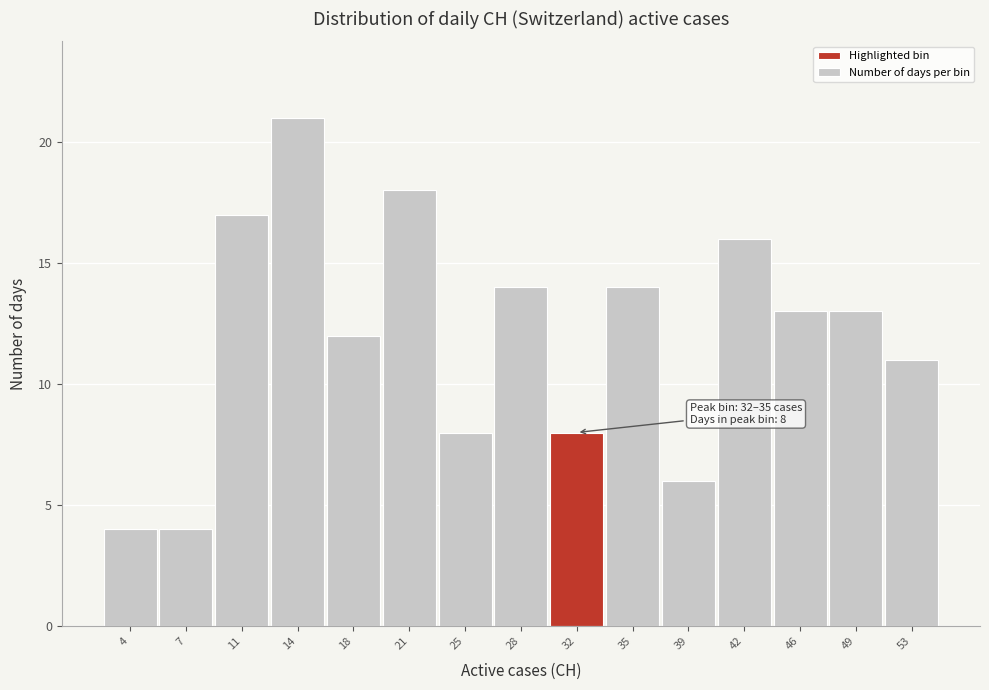

Reading left to right, list all the values displayed in this chart.

4	4	17	21	12	18	8	14	8	14	6	16	13	13	11